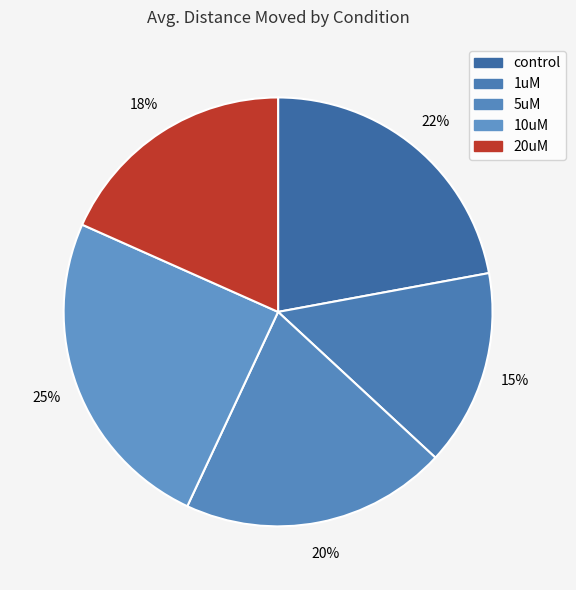

Between control and 10uM, which is larger?

10uM